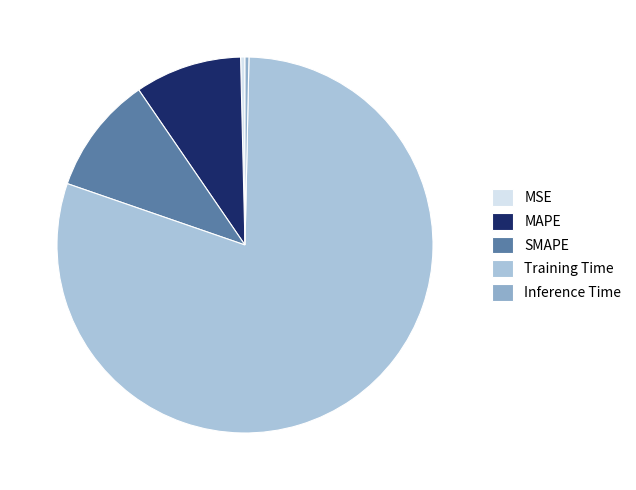

How many slices are in this pie chart?

5